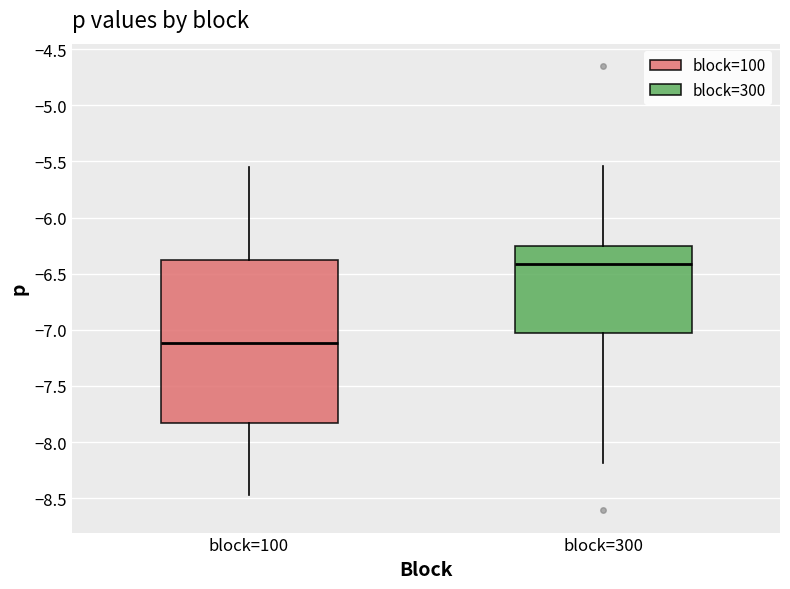

Where is the upper edge of the box for block=100 on the y-axis? The values are not printed on the chart, so give them approximately, as read against the axis.

-6.40